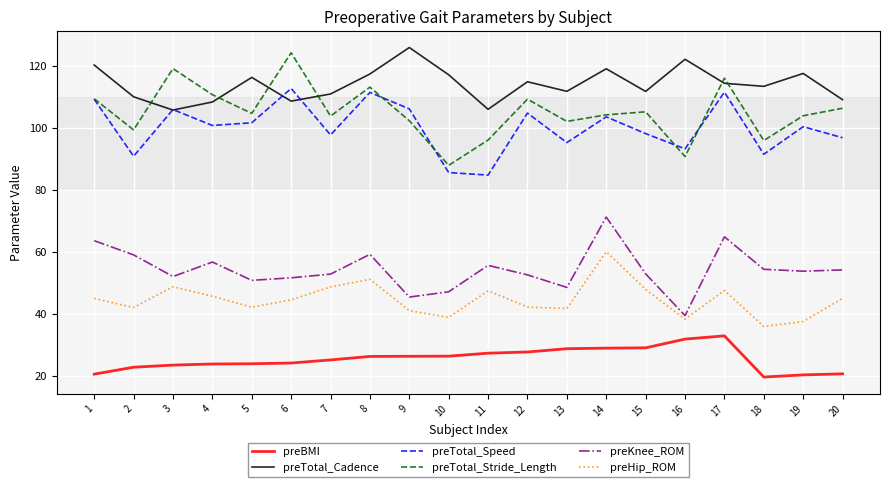

True or false: preTotal_Cadence and preKnee_ROM intersect in this chart.

False